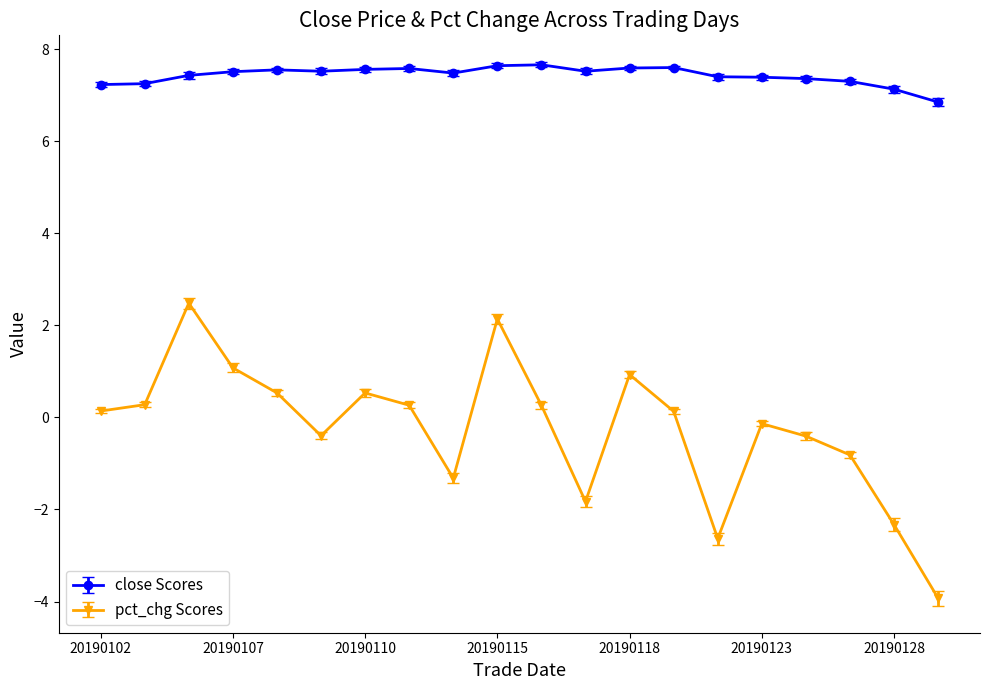

Which series has the widest spread of values?

pct_chg Scores